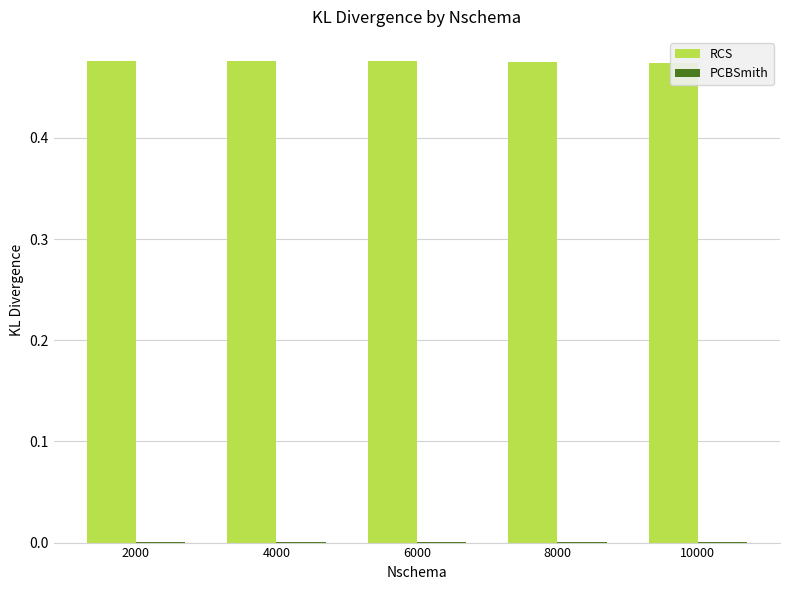

What is the value of the RCS bar at the 5th from the left?

0.5